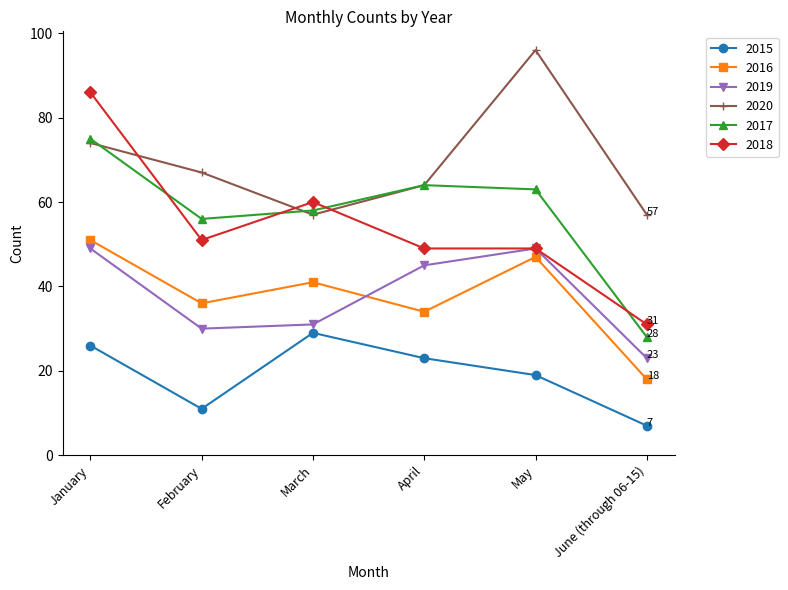

What is the lowest value of the 2015 series?

7